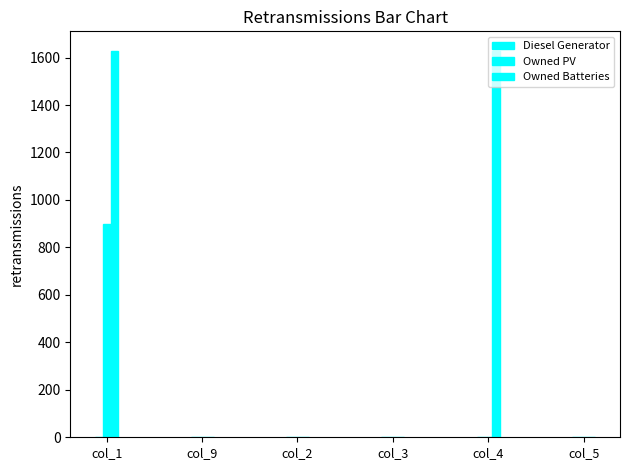

Reading left to right, transcribe all the data shown in this chart.

Diesel Generator: 0	0	0	0	0	0
Owned PV: 897	0	0	0	0	0
Owned Batteries: 1629	0	0	0	1629	0